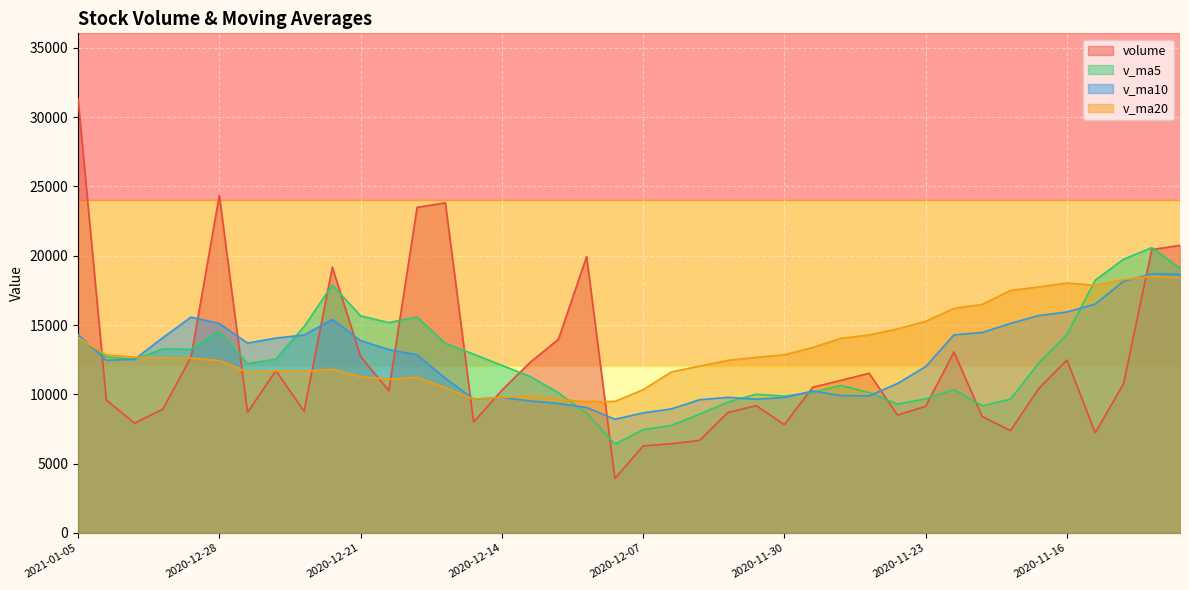

Count the number of categories in the chart.

40